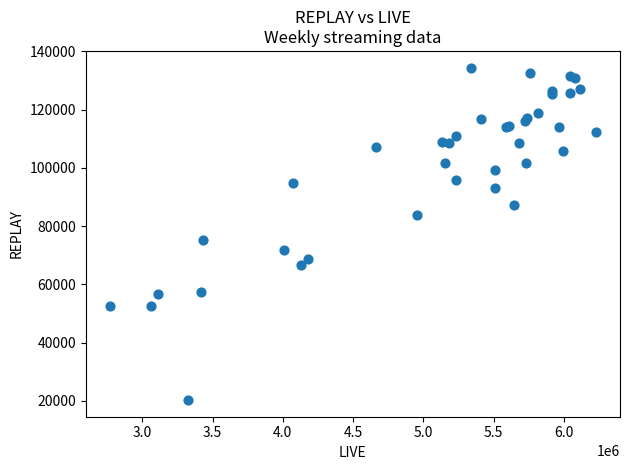

What Y value in the scatter plot is closest to 77337?

75114.1